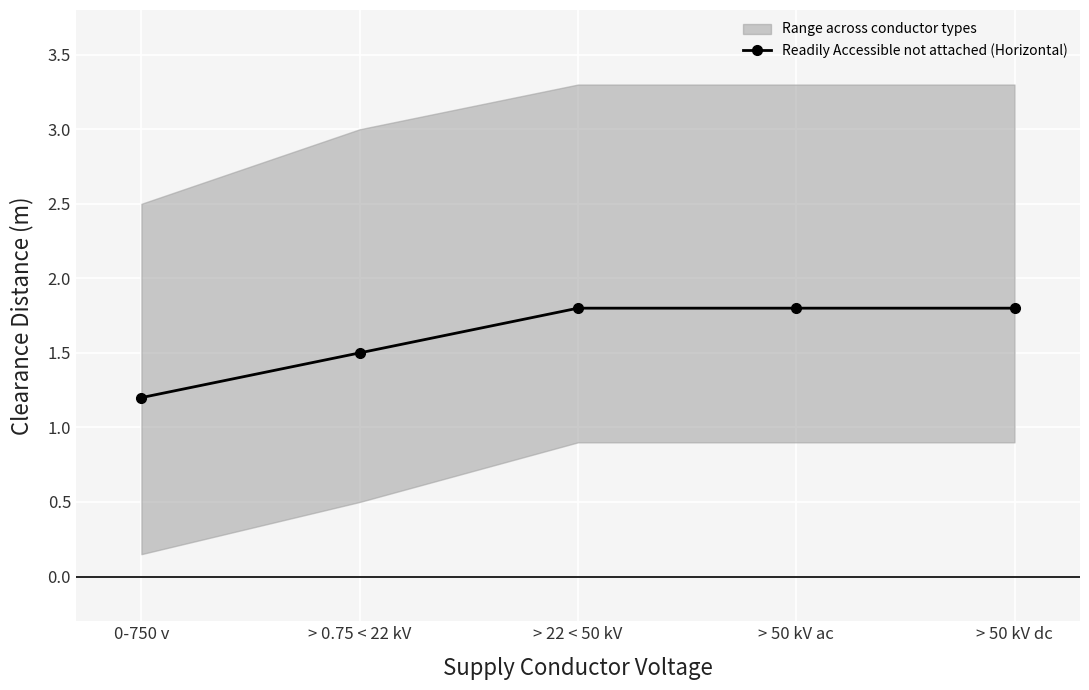

Does the chart display data point markers on the line(s)?

Yes